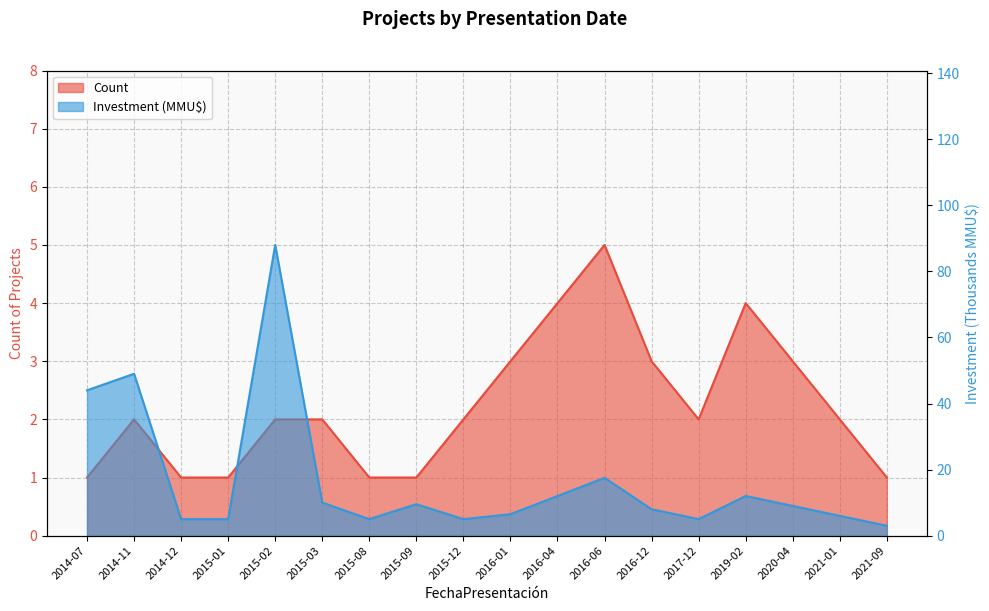

How many interior local peaks does the Investment (MMU$) series have?

5